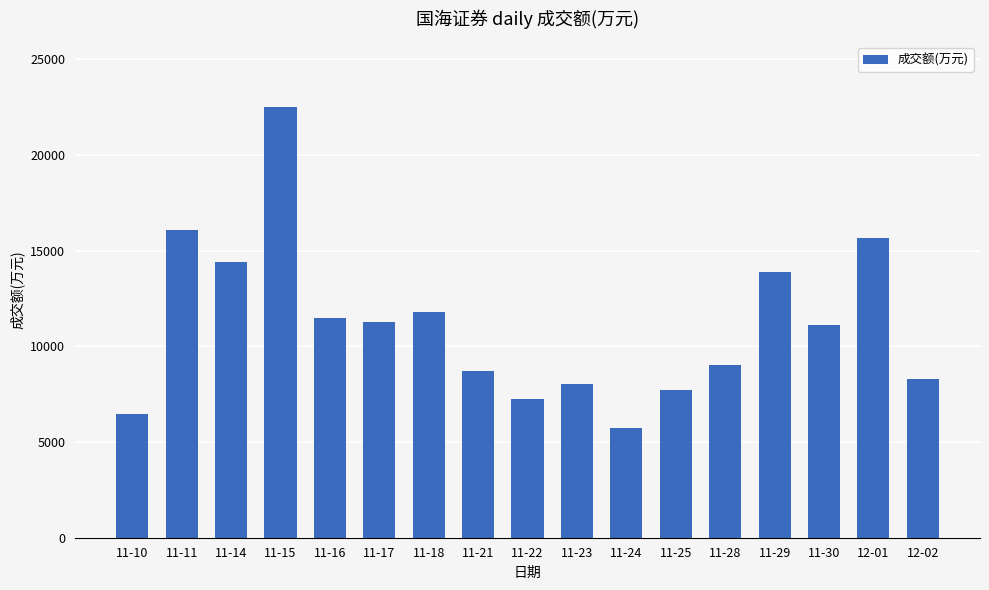

Approximately how many times larger is the value at 11-30 compared to 11-22?

1.5